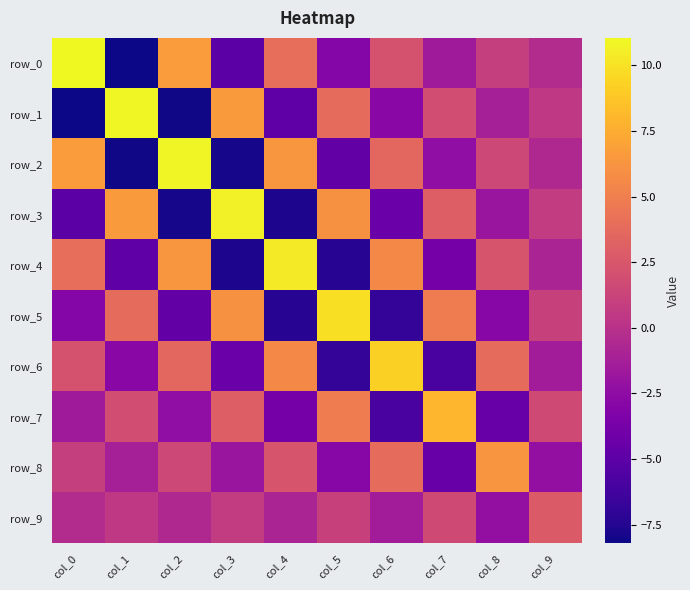

Read the row_5 value at col_7.

4.8